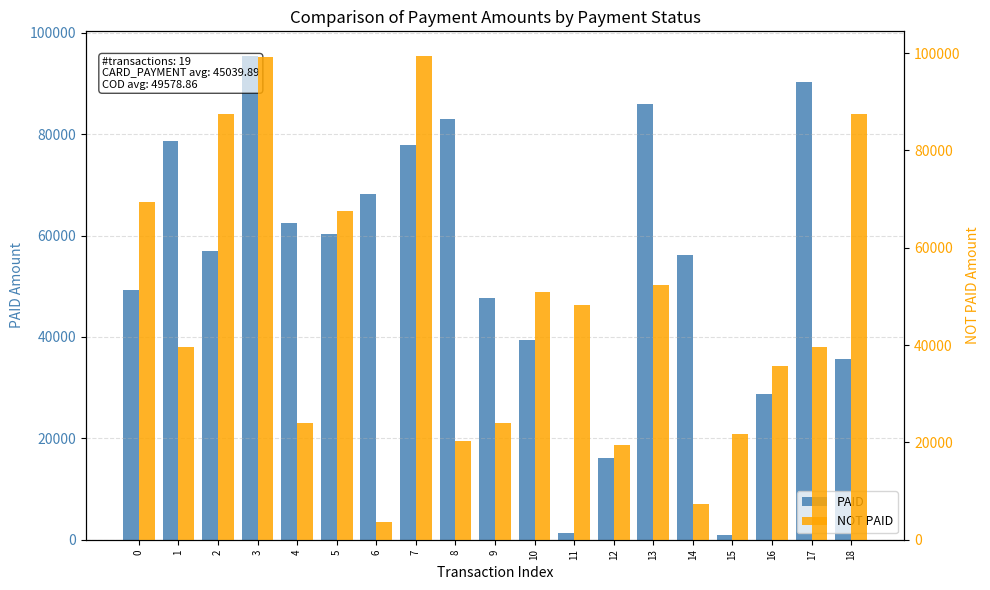

Rank the series by their average value, from highest to lowest.

PAID, NOT PAID